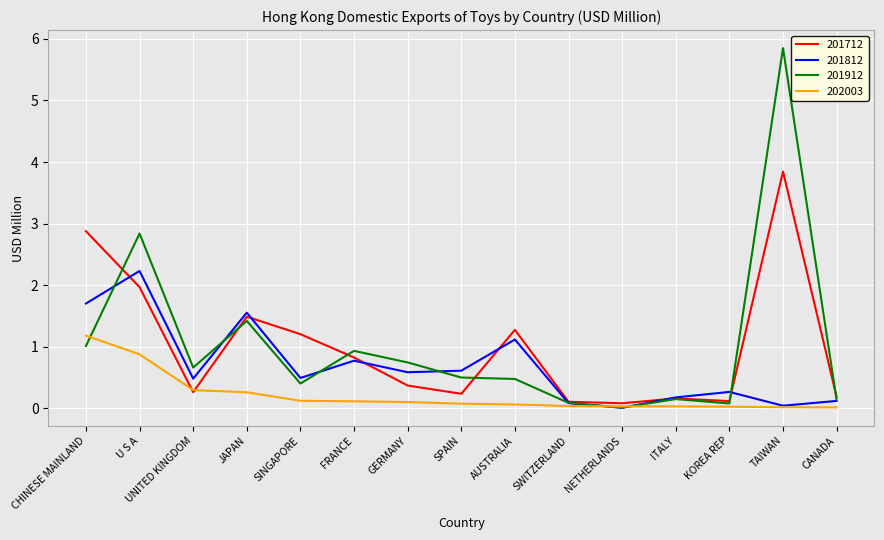

What is the total value across all series at FRANCE?

2.6